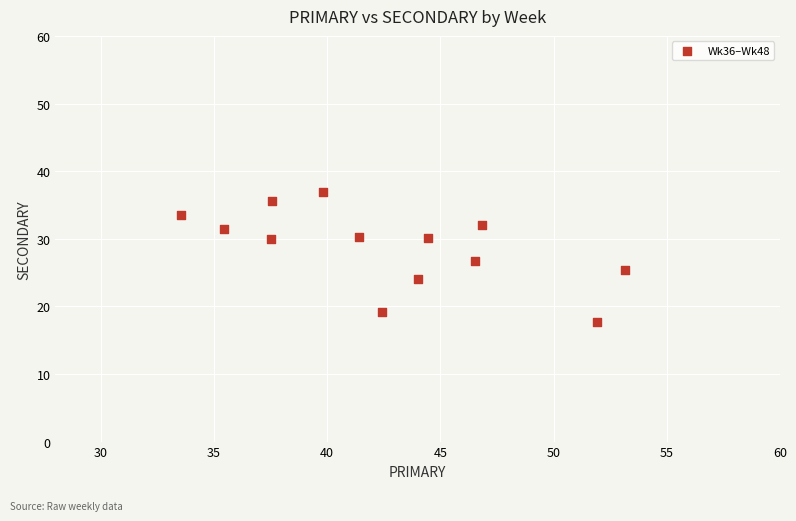

What is the range of Y values (max minus min)?

19.2